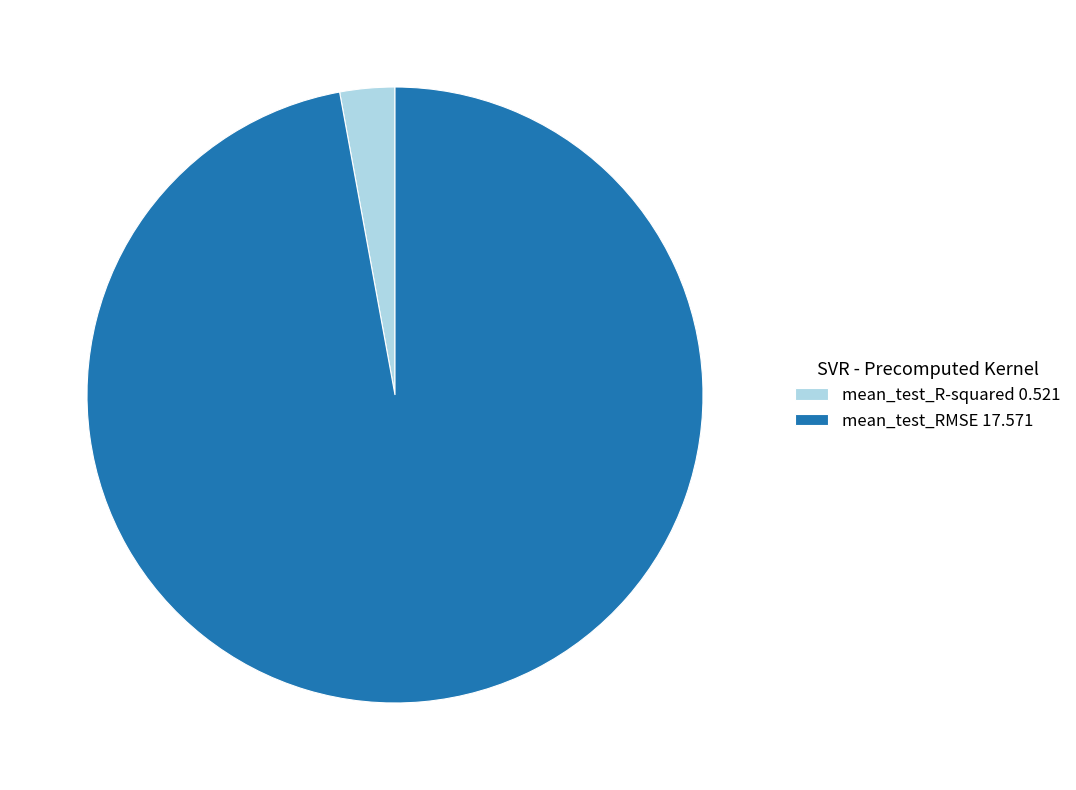

Is there any slice that represents more than half of the pie?

Yes